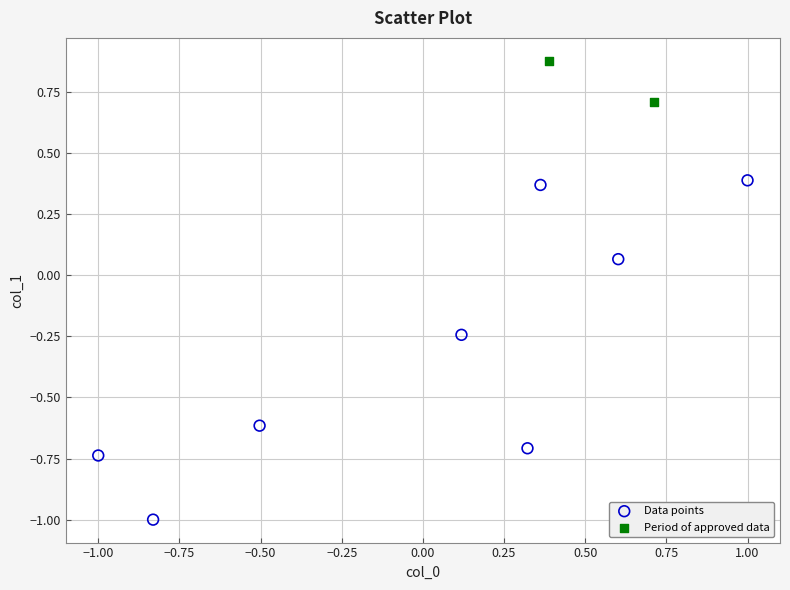

What are all the series names shown in the legend?

Data points, Period of approved data